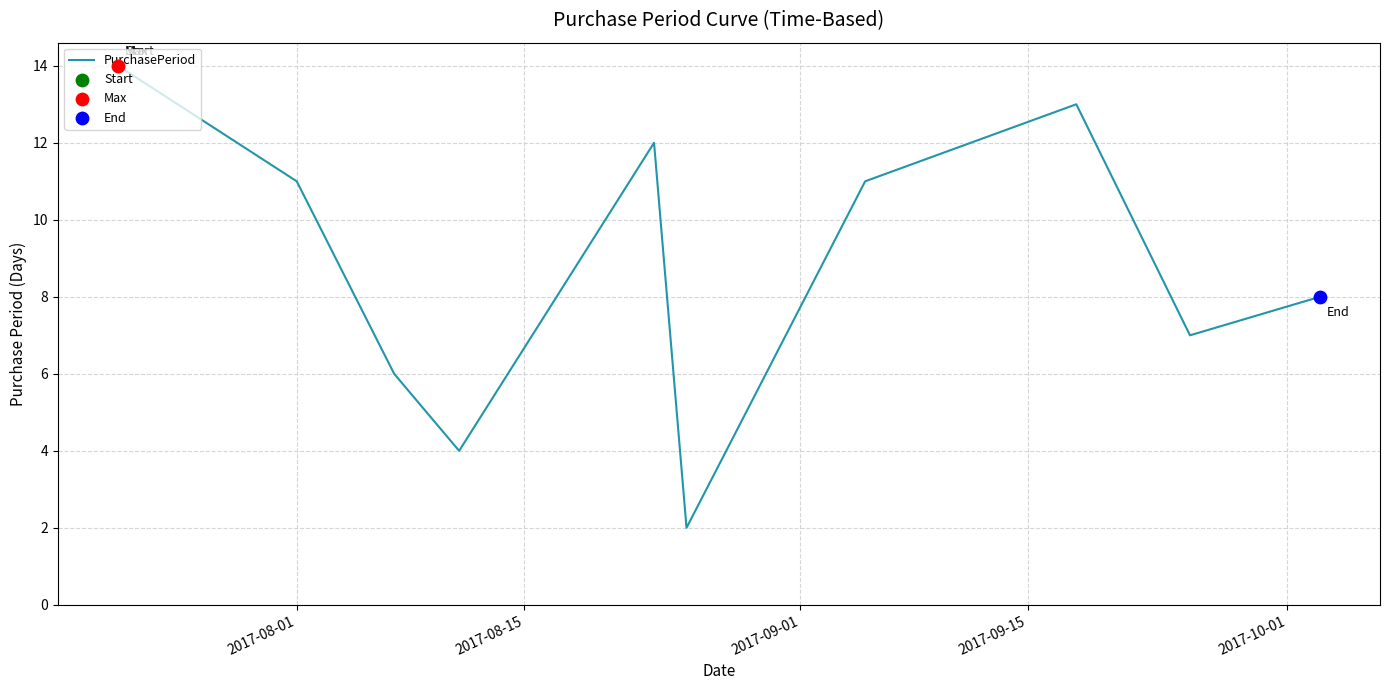

What is the maximum value shown in the chart?

14